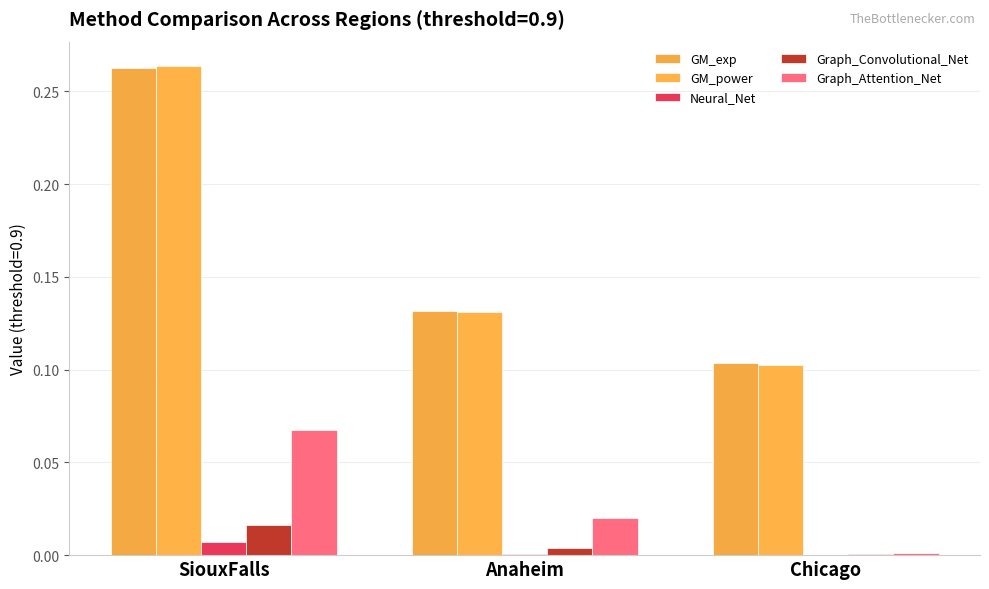

What is the sum of all Graph_Attention_Net values?

0.1